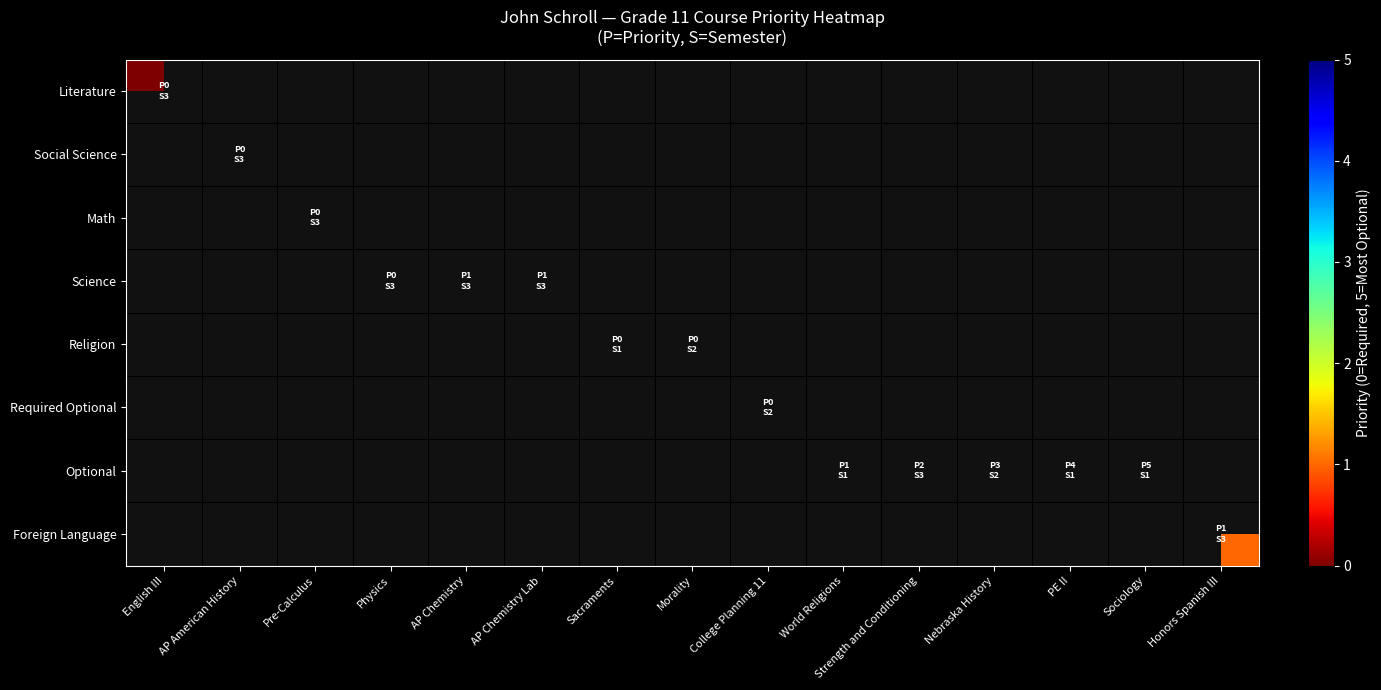

At which category does the chart reach its minimum across all series?

English III